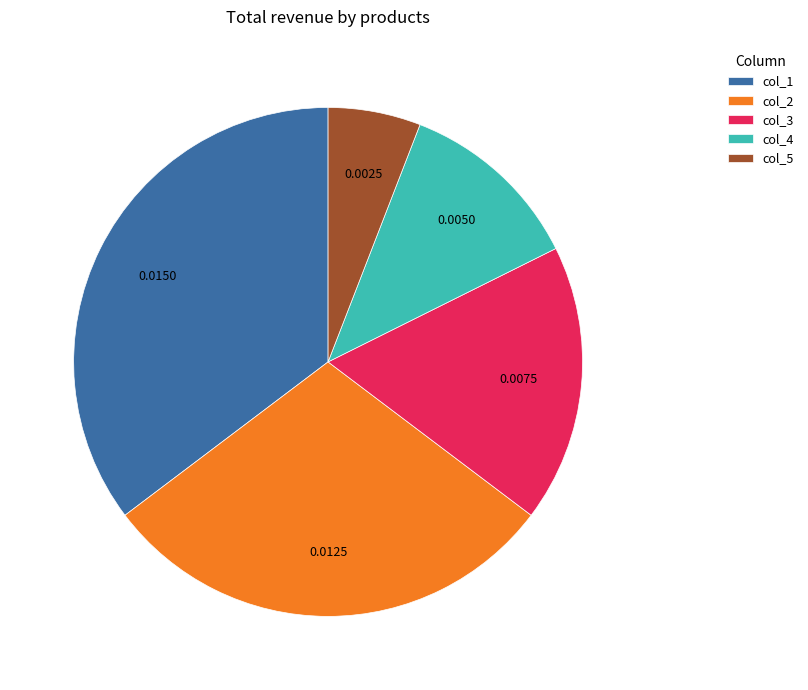

What is the ratio of the value at col_4 to the value at col_2?

0.4